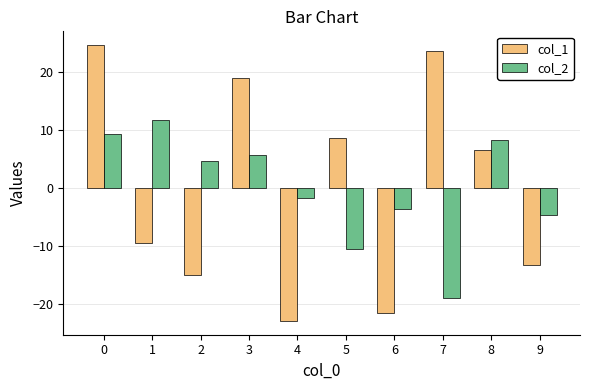

What is the total value across all series at 0?

34.1